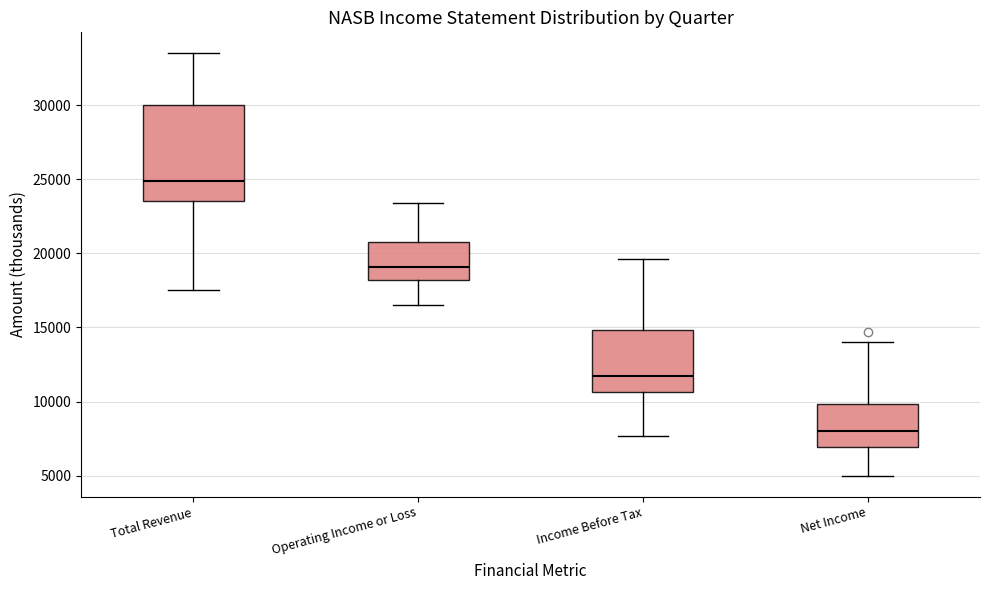

Reading left to right, read every box against the y-axis: the position of its median line, the range the box covers, and the ends of its whiskers. The values are not printed on the chart, so give them approximately, as read against the axis.

Total Revenue: median 25000, box 23500 to 30000, whiskers 17500 to 33500
Operating Income or Loss: median 19000, box 18000 to 21000, whiskers 16500 to 23500
Income Before Tax: median 11500, box 10500 to 15000, whiskers 7500 to 19500
Net Income: median 8000, box 7000 to 10000, whiskers 5000 to 14000